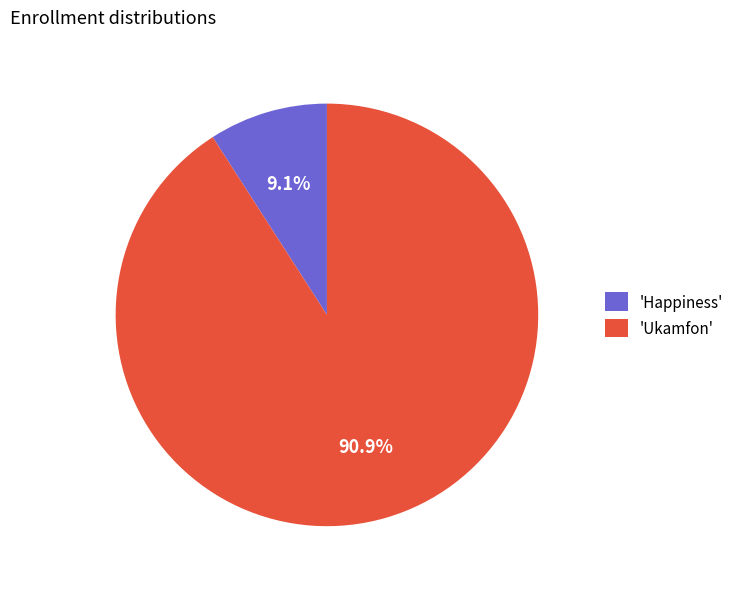

Rank the categories by value from highest to lowest.

'Ukamfon', 'Happiness'